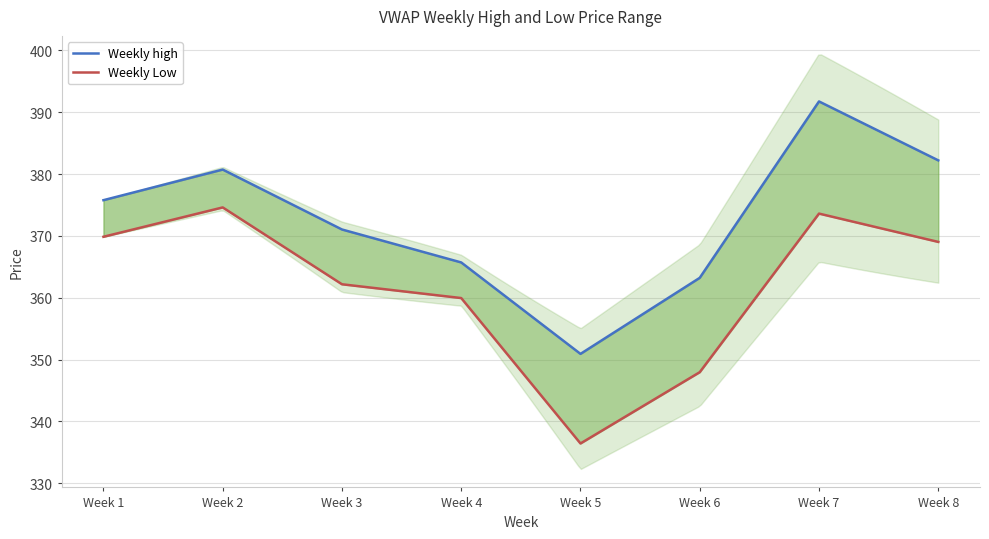

What is the average value of the Weekly high series?

372.7